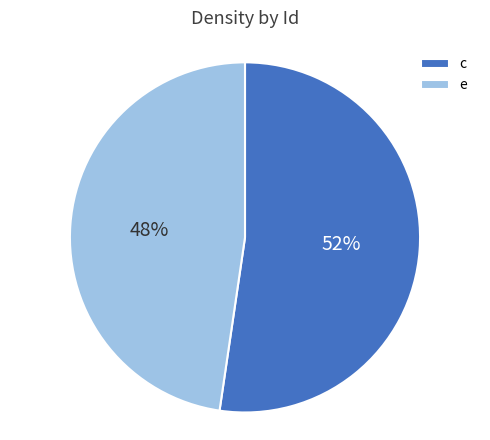

The e slice represents 34% of the pie. True or false?

False